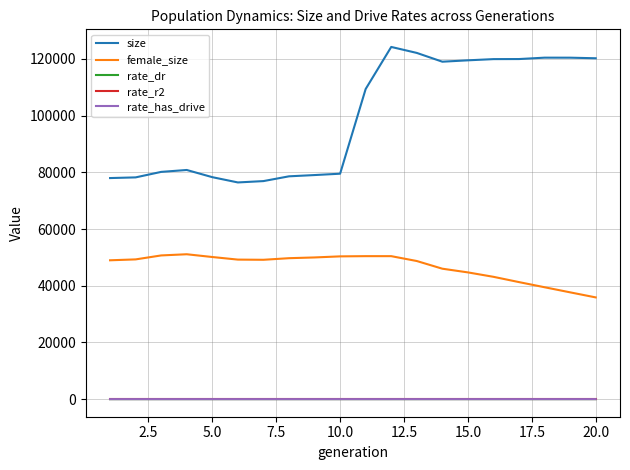

What are all the series names shown in the legend?

size, female_size, rate_dr, rate_r2, rate_has_drive